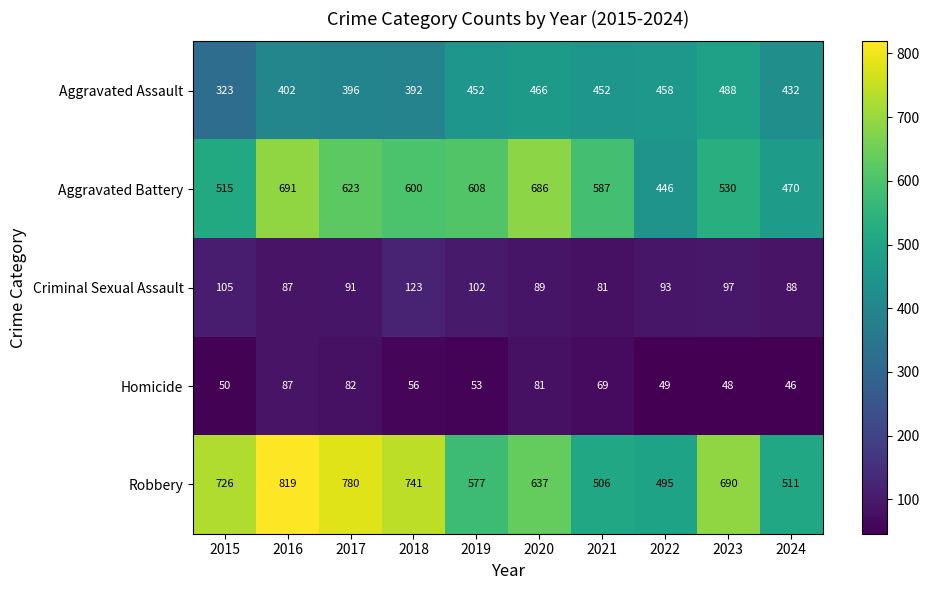

At 2022, list the series in order from largest to smallest.

Robbery, Aggravated Assault, Aggravated Battery, Criminal Sexual Assault, Homicide